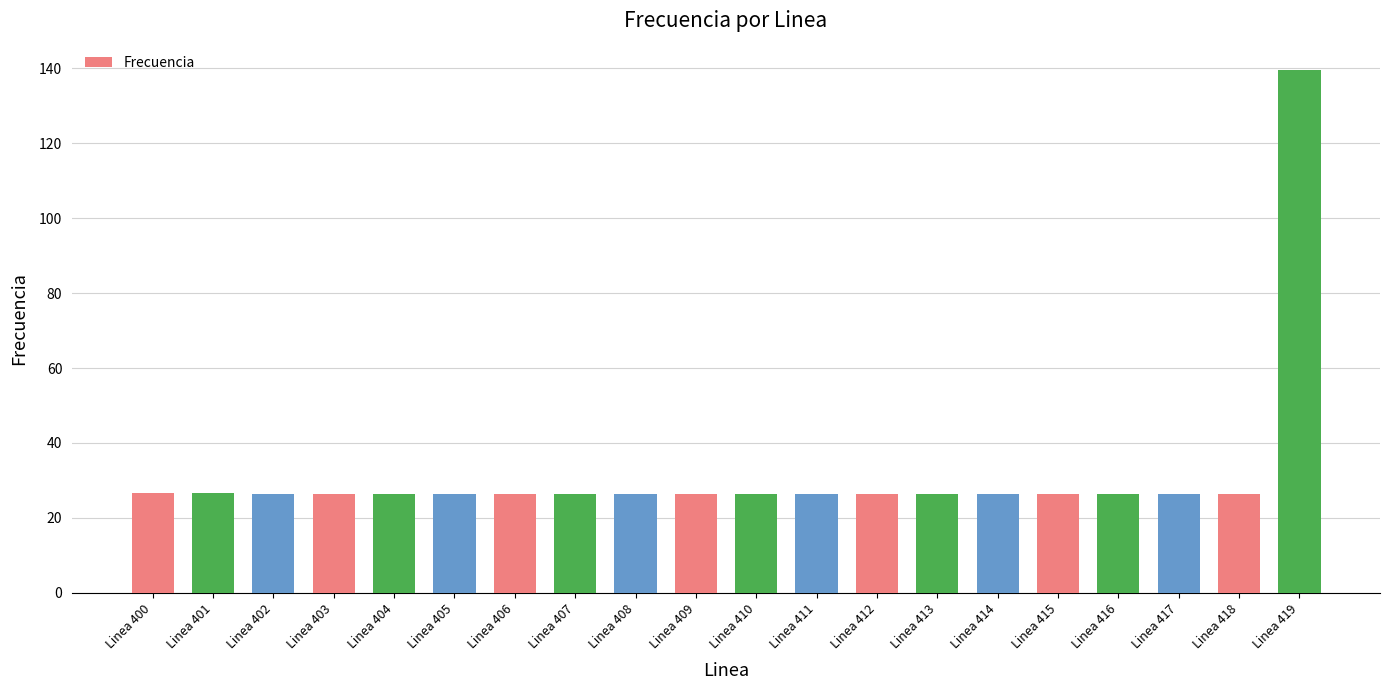

The value at Linea 405 is 17.0. True or false?

False